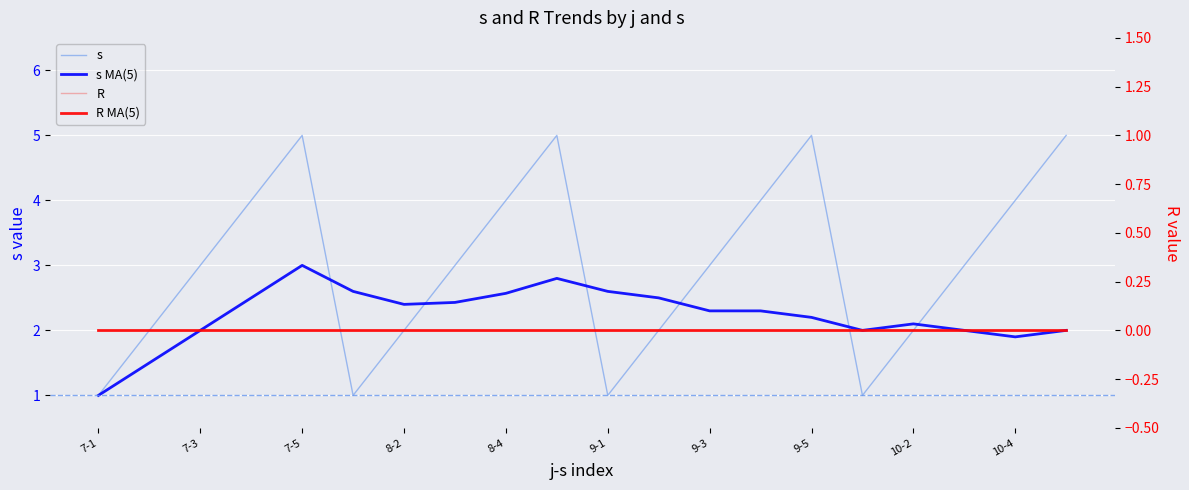

What is the greatest value displayed?

5.0